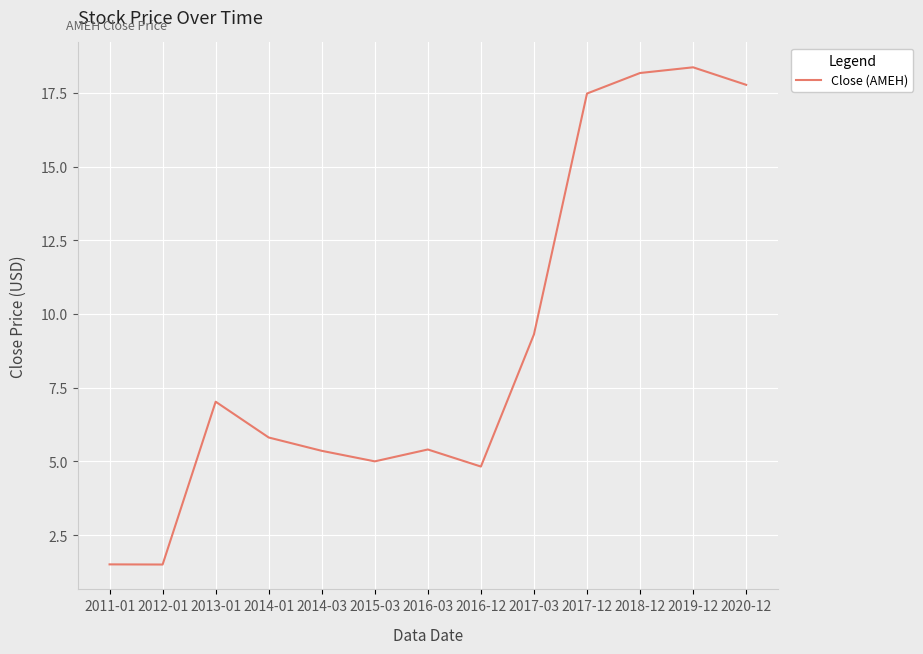

What position from the left is 2016-03?

7